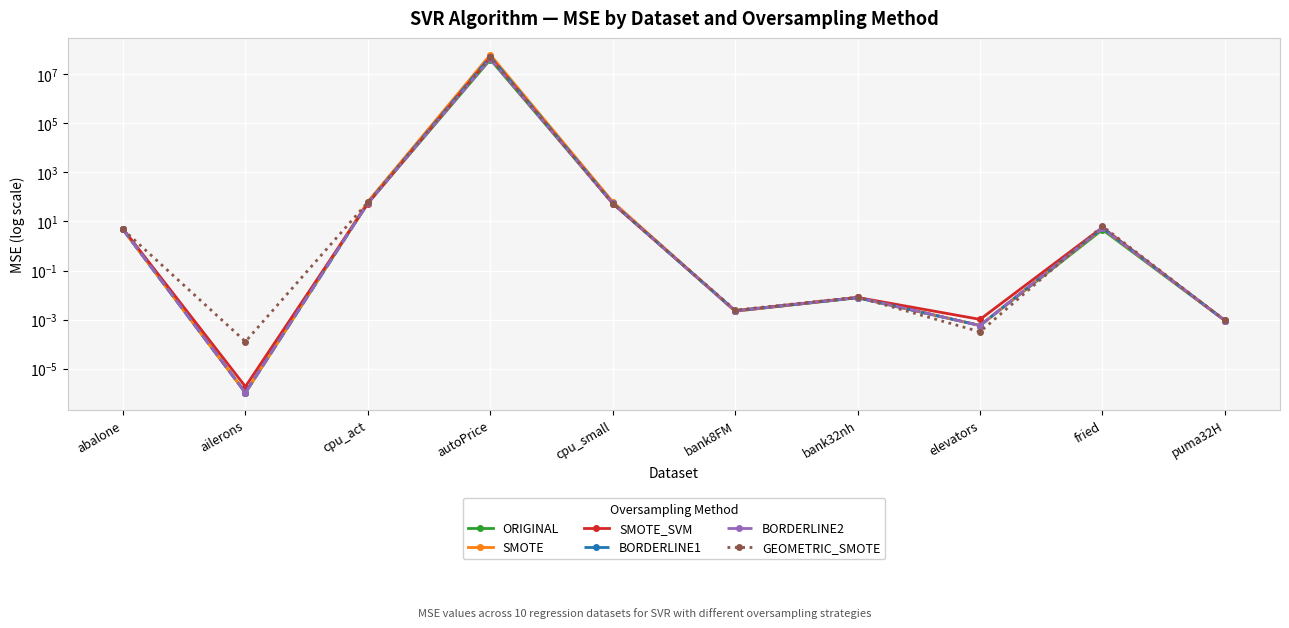

What is the difference between the BORDERLINE2 values at autoPrice and bank32nh?

42407709.8